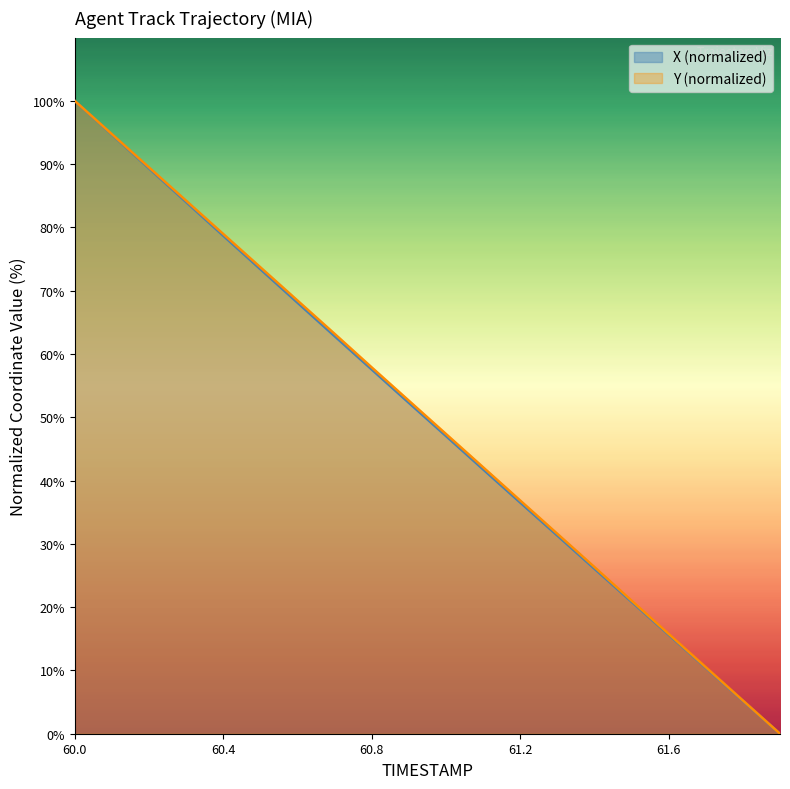

At which label does X reach its peak?

60.0